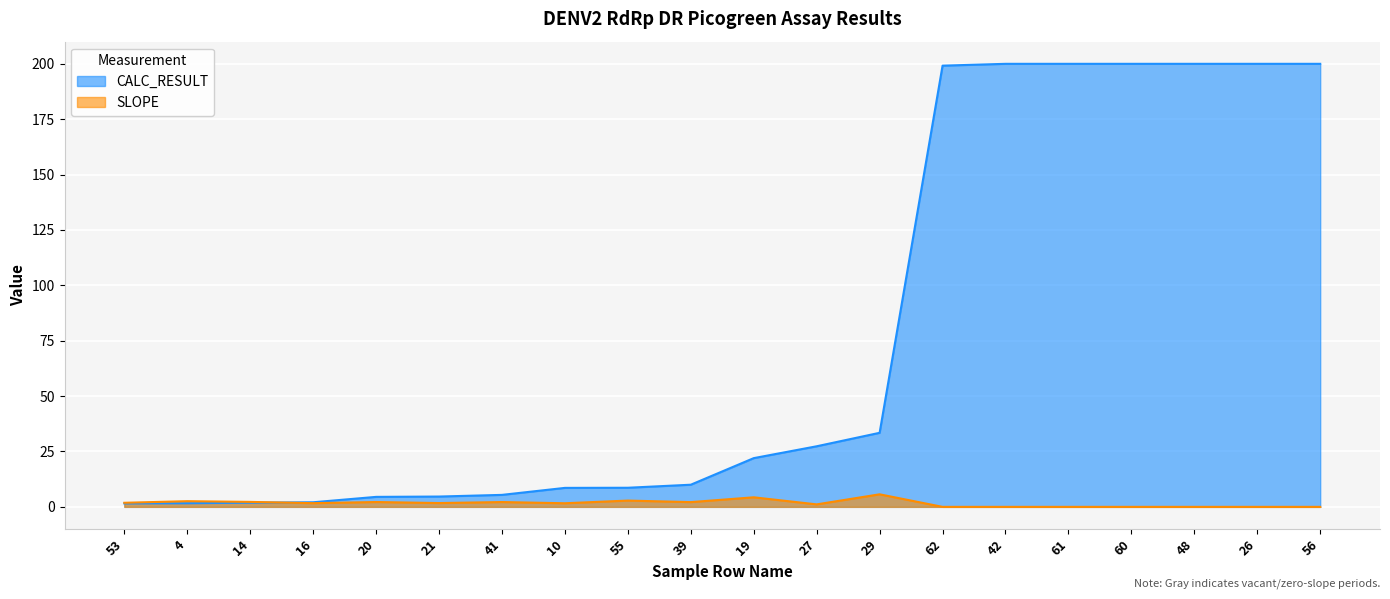

What is the maximum value for CALC_RESULT?

200.0